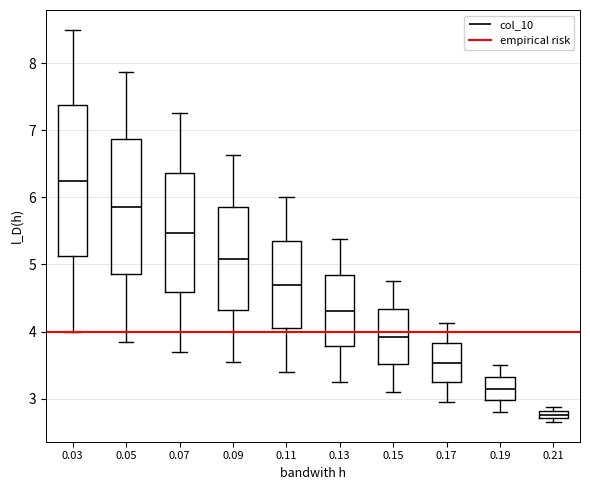

Comparing the boxes themselves (not the whiskers), which one is the tallest?

0.03